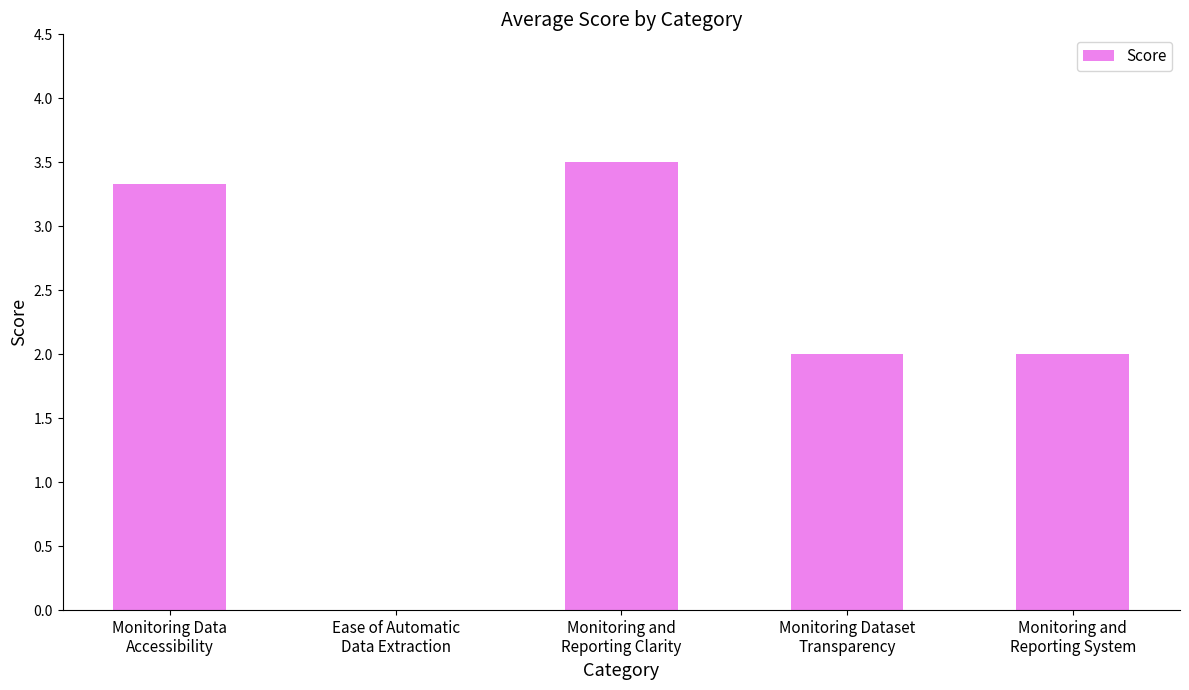

What is the greatest value displayed?

3.5